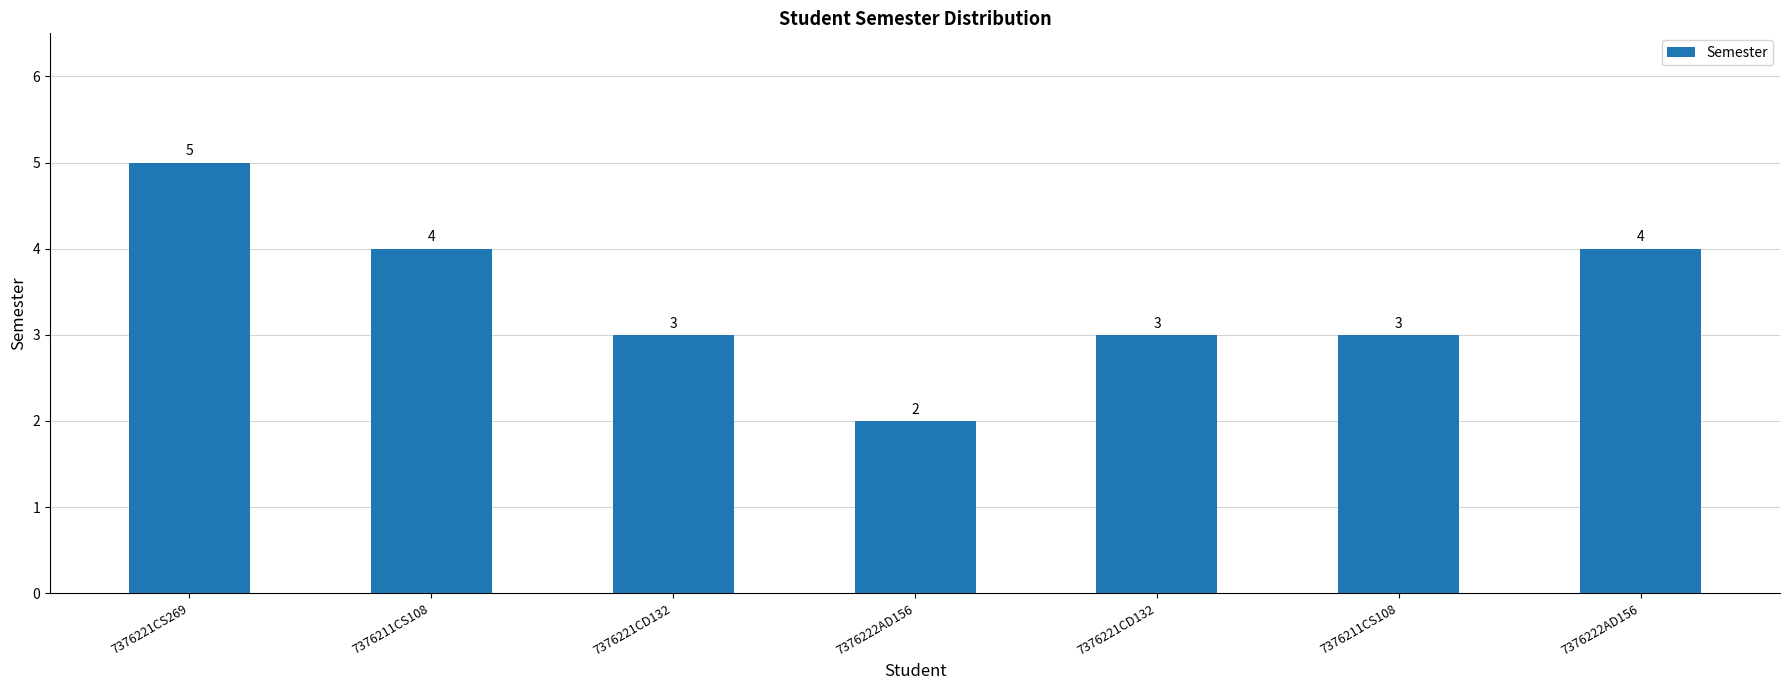

What is the sum of all values?

24